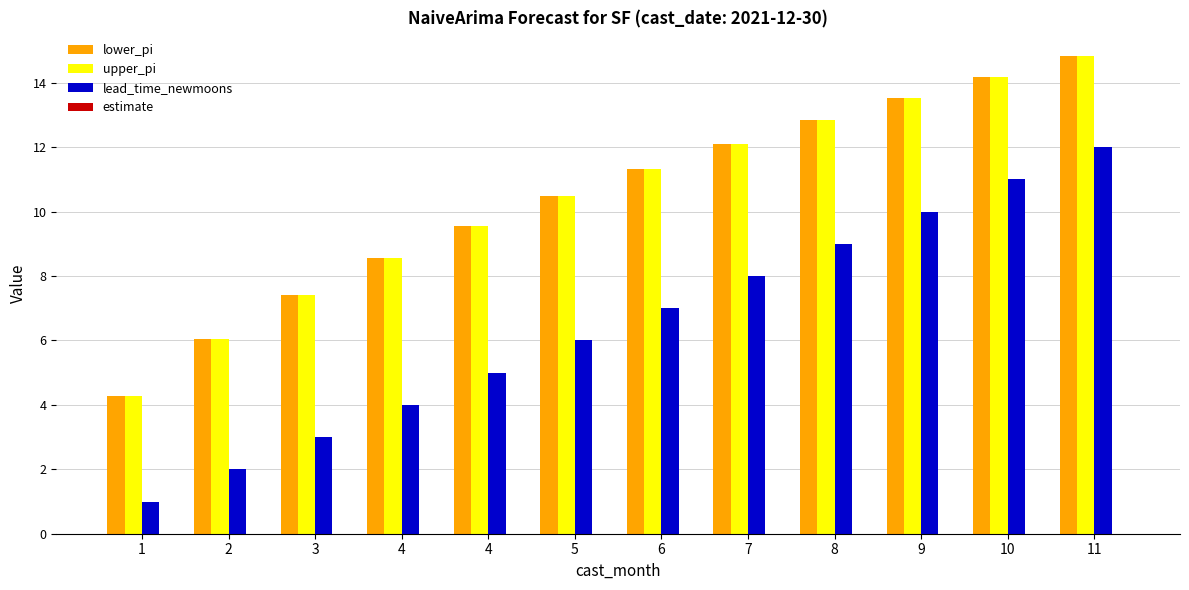

At which label does upper_pi reach its peak?

11